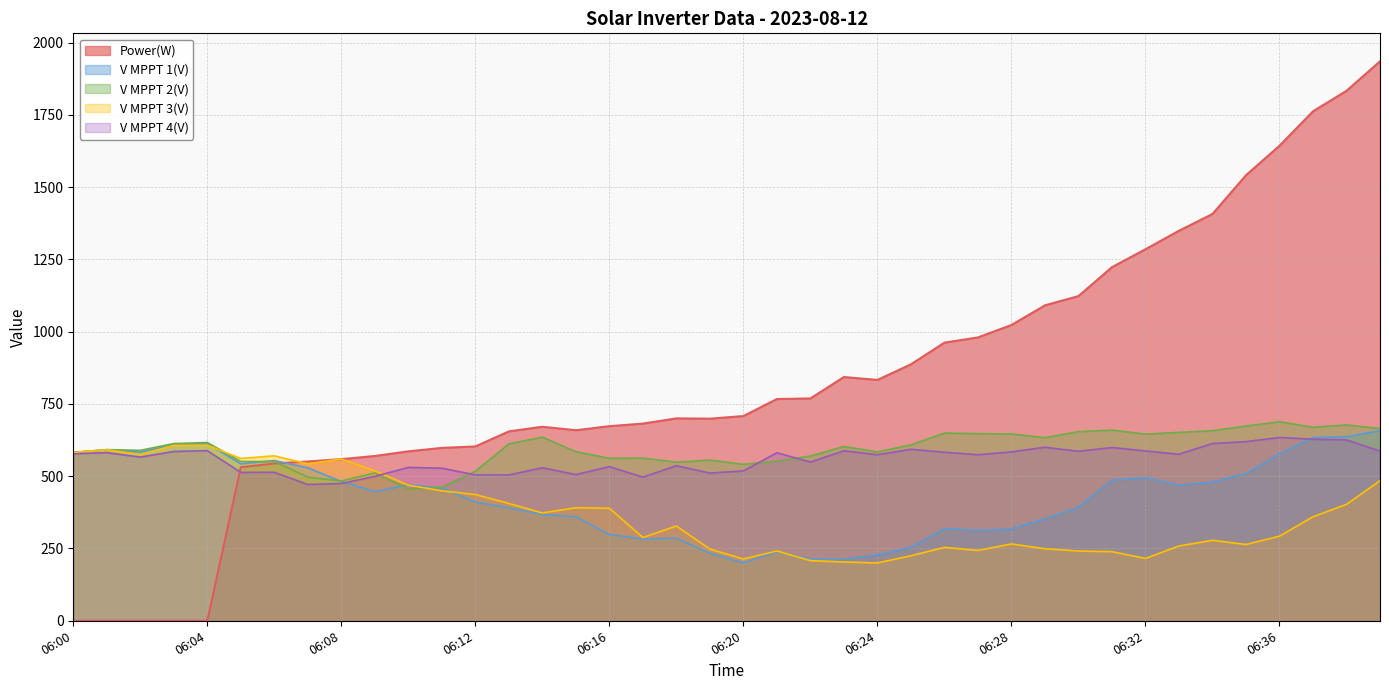

In Power(W), how many points are higher than both neighbors (excluding endpoints)?

3